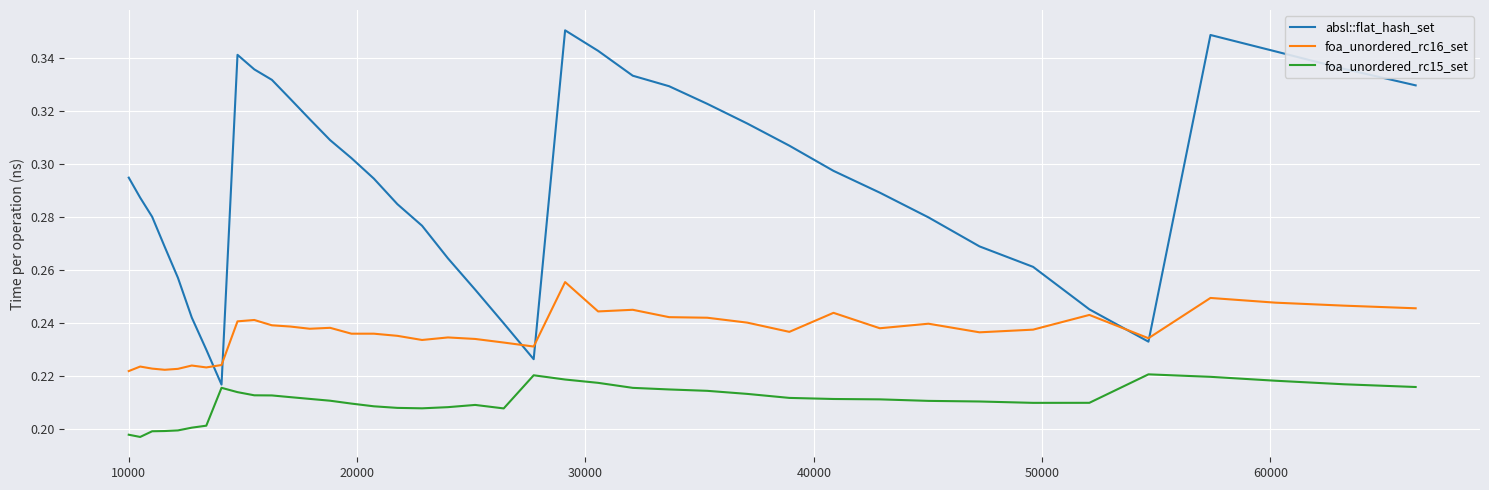

Which series has the largest total across all categories?

absl::flat_hash_set